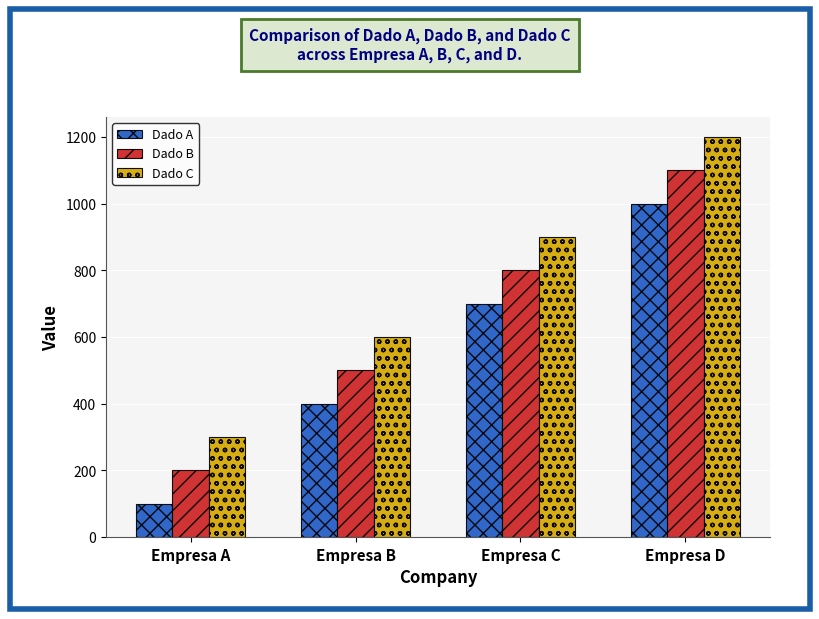

What value does the Dado C series have at Empresa A?

300